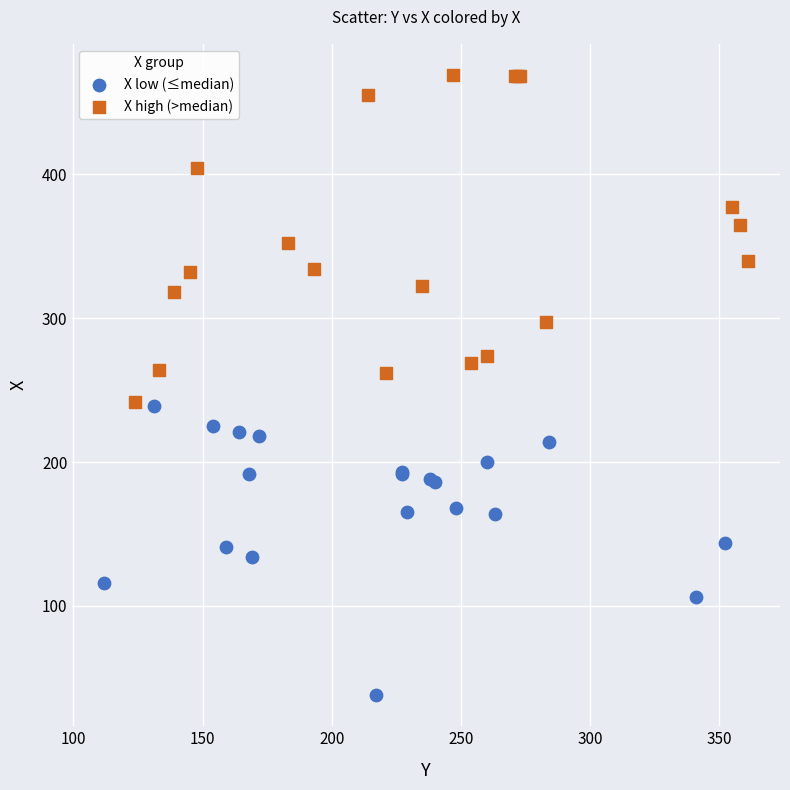

Which series contains the lowest Y value?

X low (≤median)